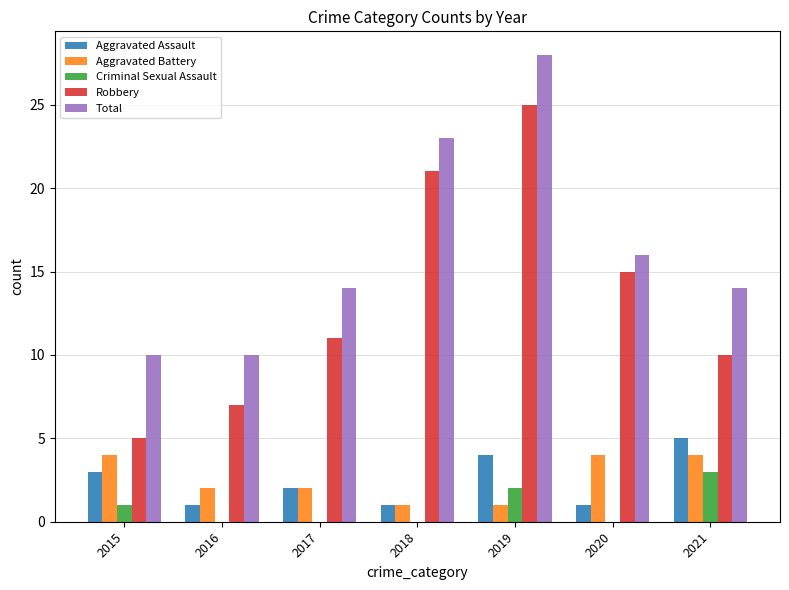

At which category is the sum across all series the highest?

2019